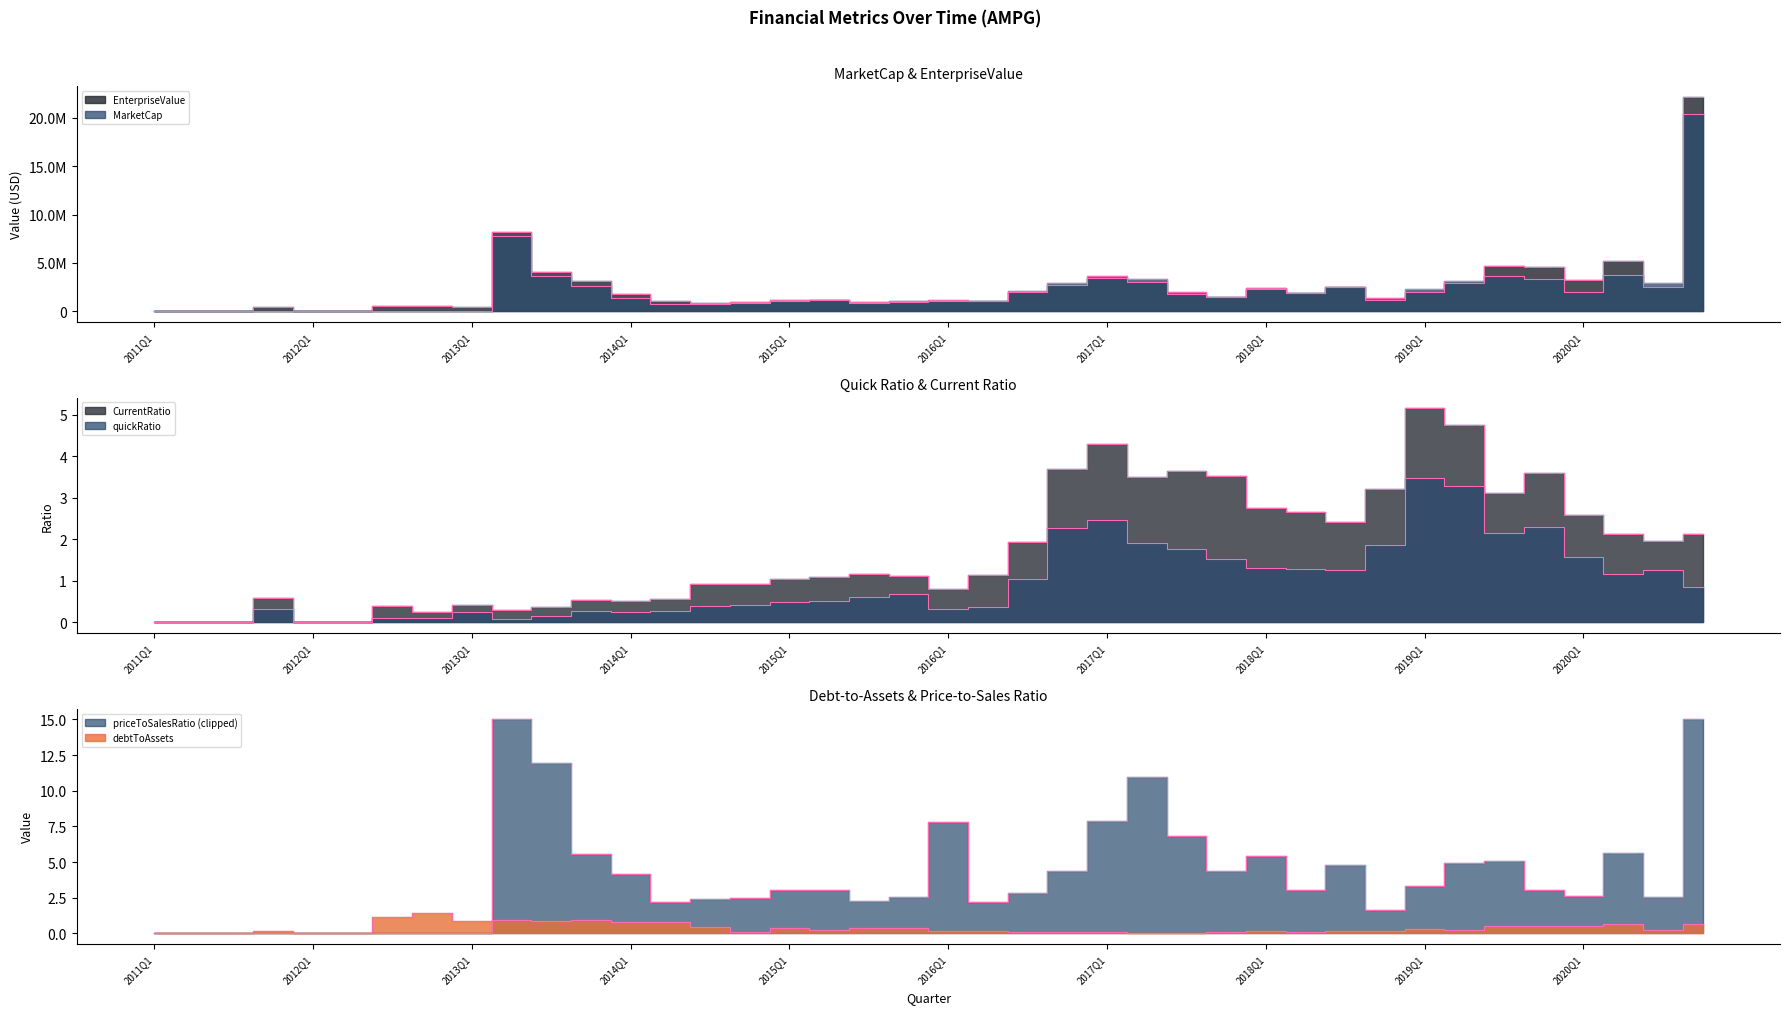

Where is the first local maximum for quickRatio?

2011Q4